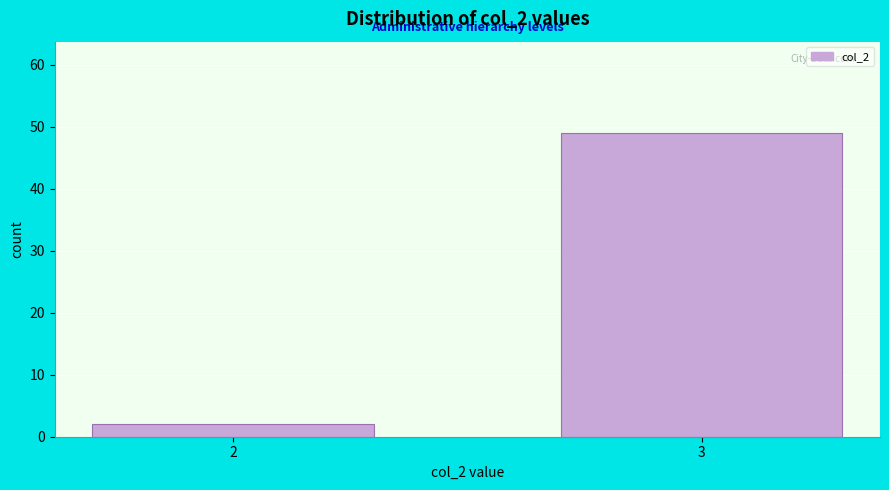

Reading left to right, what are all the values shown in this chart?

2=2	3=49